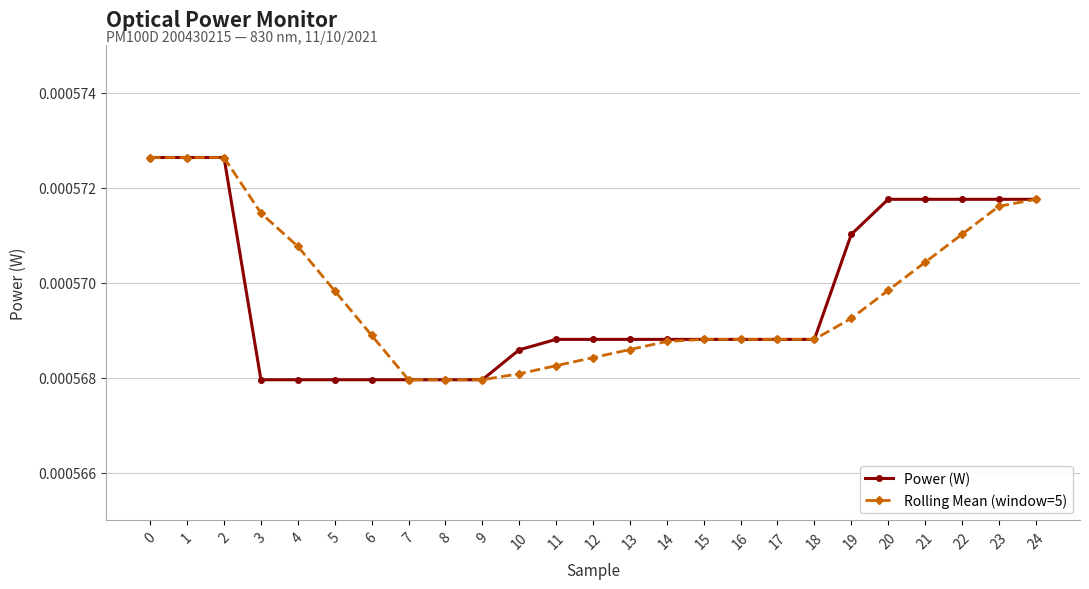

How many Power (W) values are between 0 and 1?

25